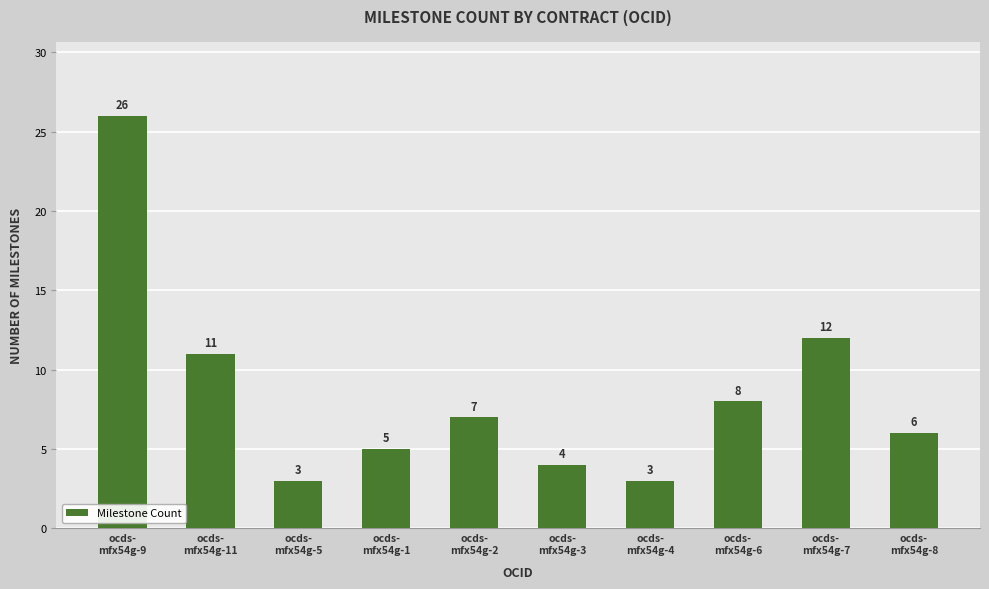

What is the label of the 9th bar from the right?

ocds-
mfx54g-11